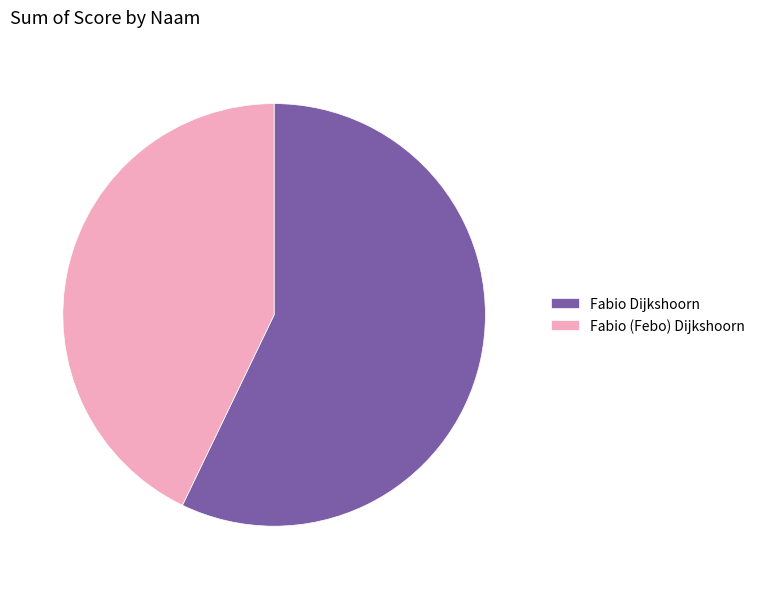

What is the smallest slice in the pie chart?

Fabio (Febo) Dijkshoorn